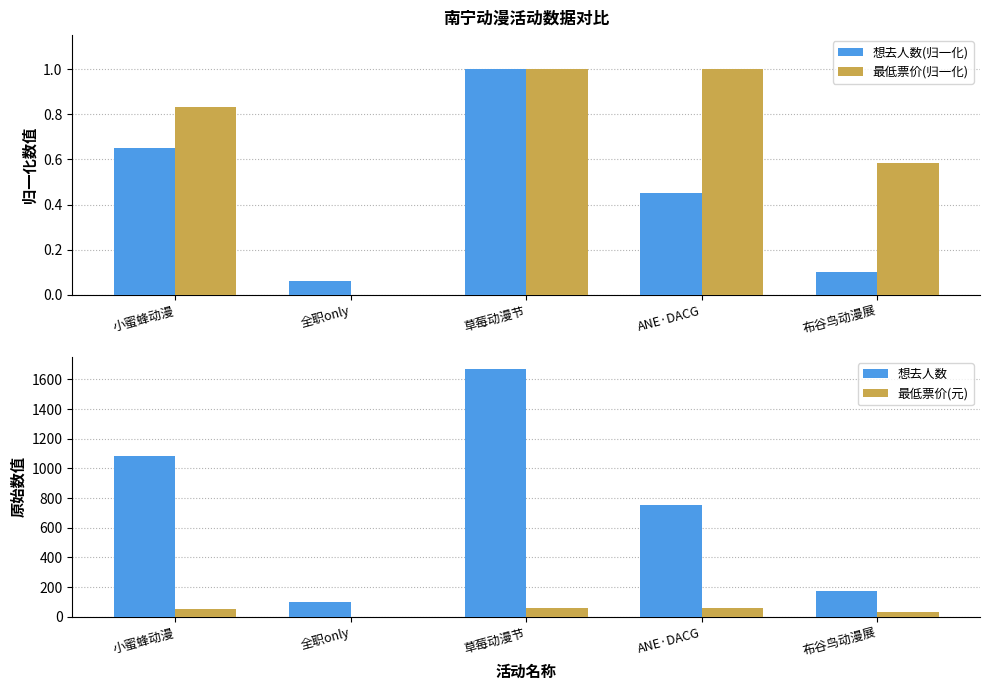

What is the total value across all series at 小蜜蜂动漫?

1137.5